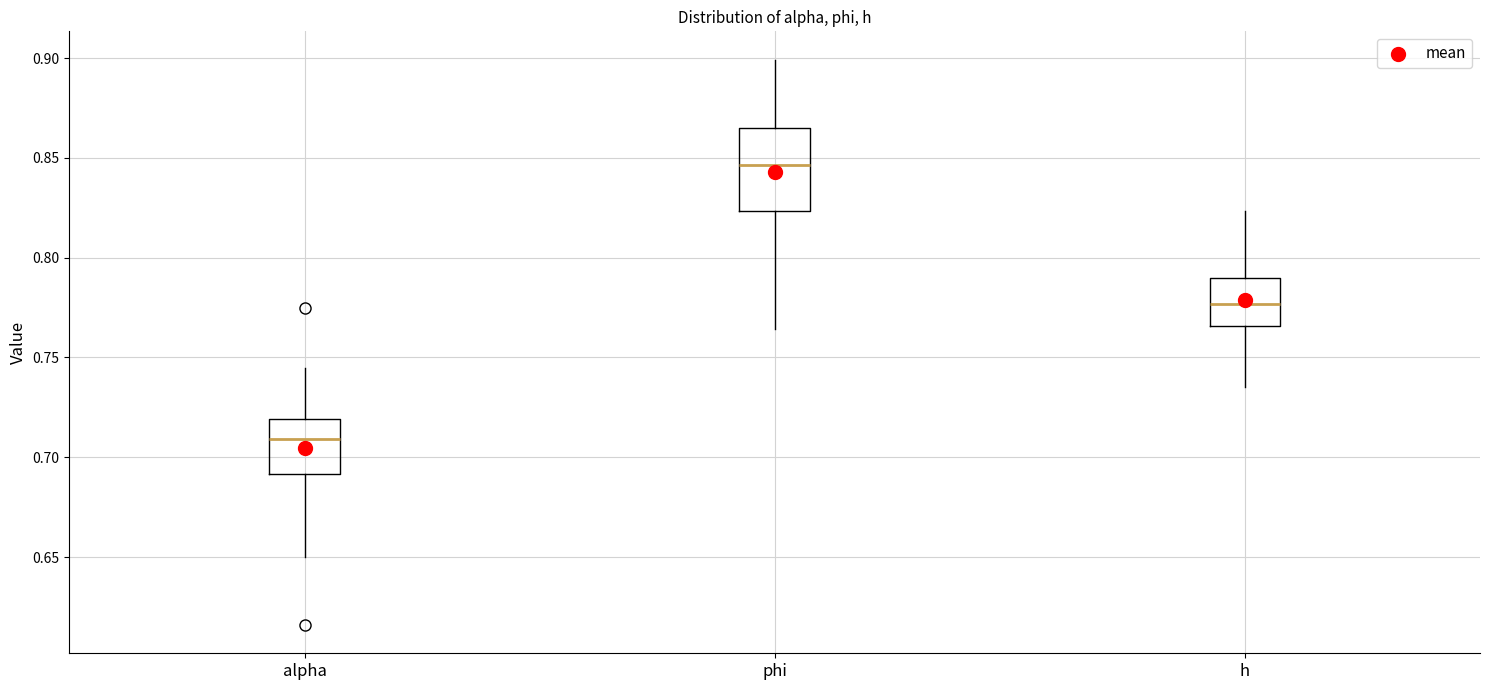

Reading left to right, transcribe this box plot: for each box, give where its median line is, the range the box spans, and where its two whiskers end, as read against the y-axis. The values are not printed on the chart, so give them approximately, as read against the axis.

alpha: median 0.710, box 0.690 to 0.720, whiskers 0.650 to 0.745
phi: median 0.845, box 0.825 to 0.865, whiskers 0.765 to 0.900
h: median 0.775, box 0.765 to 0.790, whiskers 0.735 to 0.825